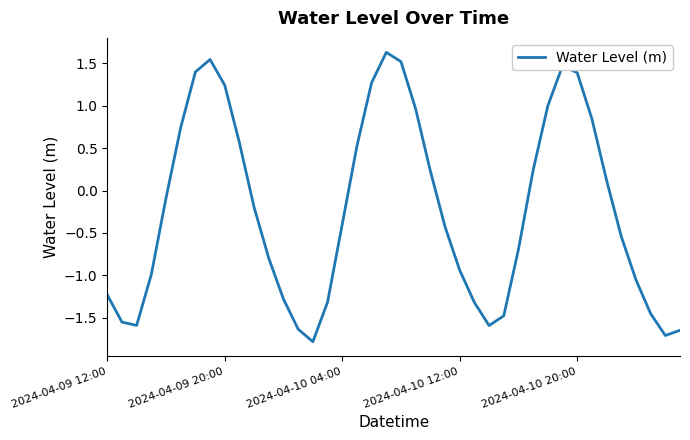

What is the difference between the maximum and minimum values?

3.4